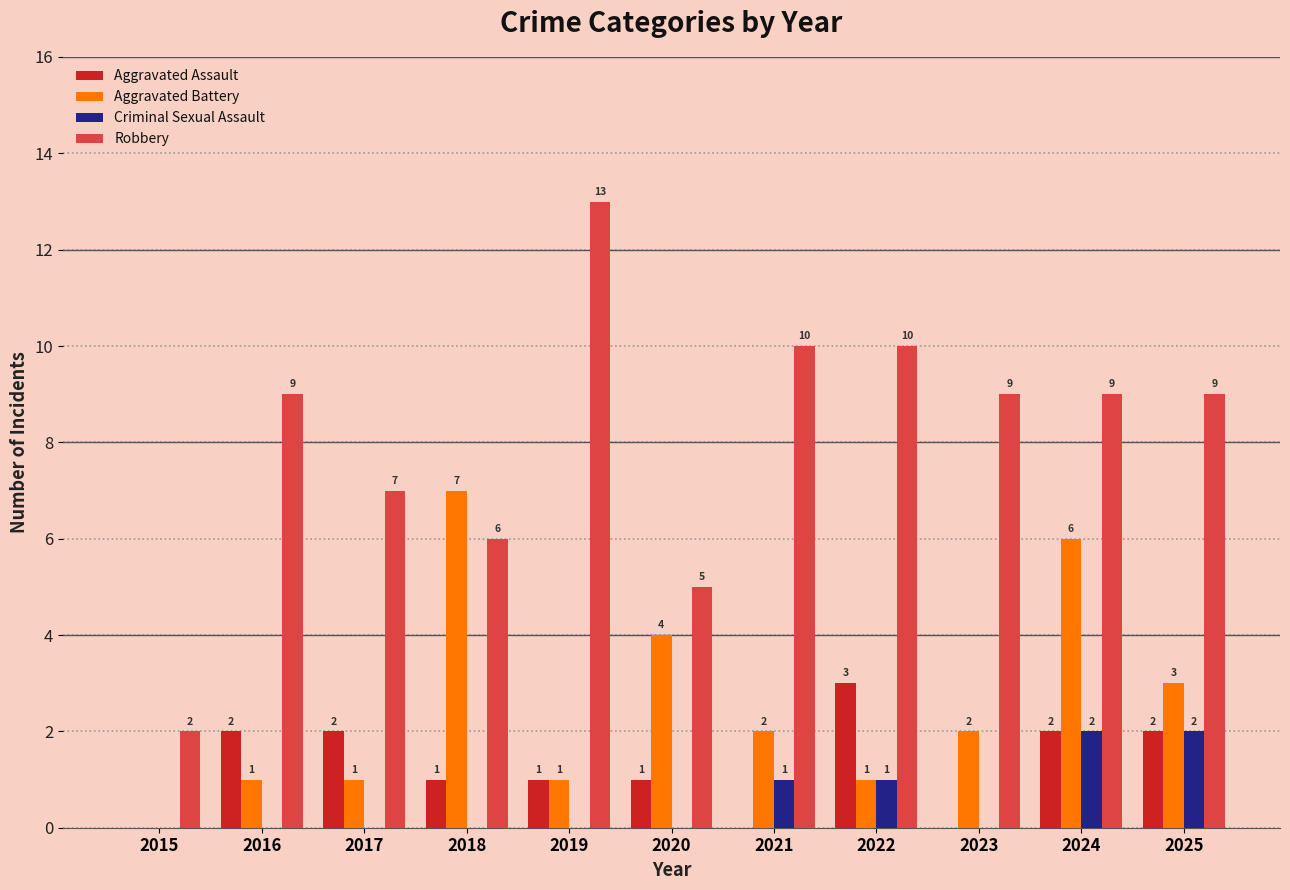

Which category has the highest value across all series?

2019